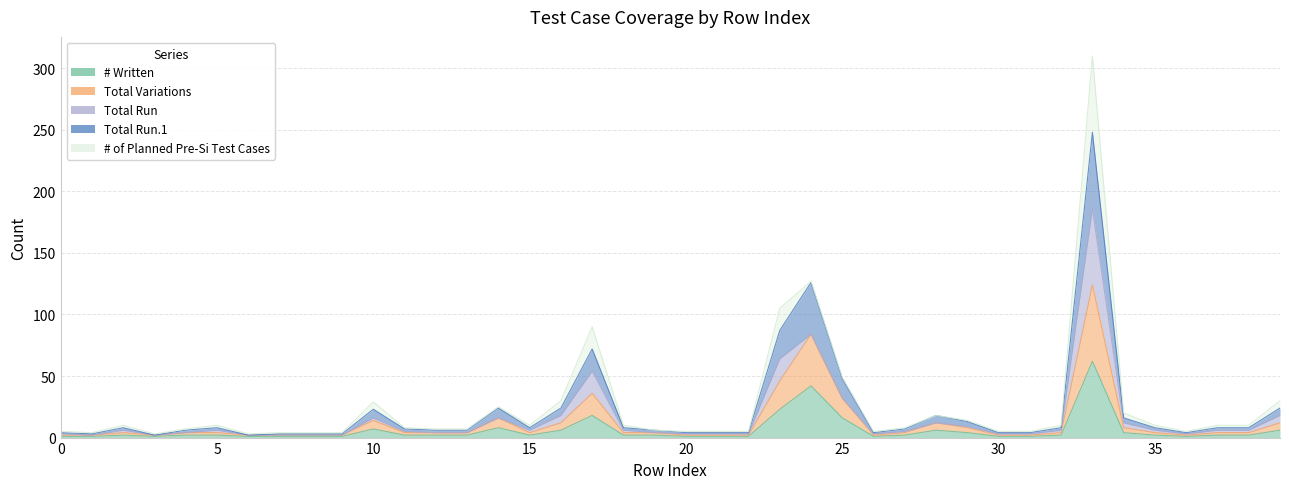

At which category is the sum across all series the highest?

33